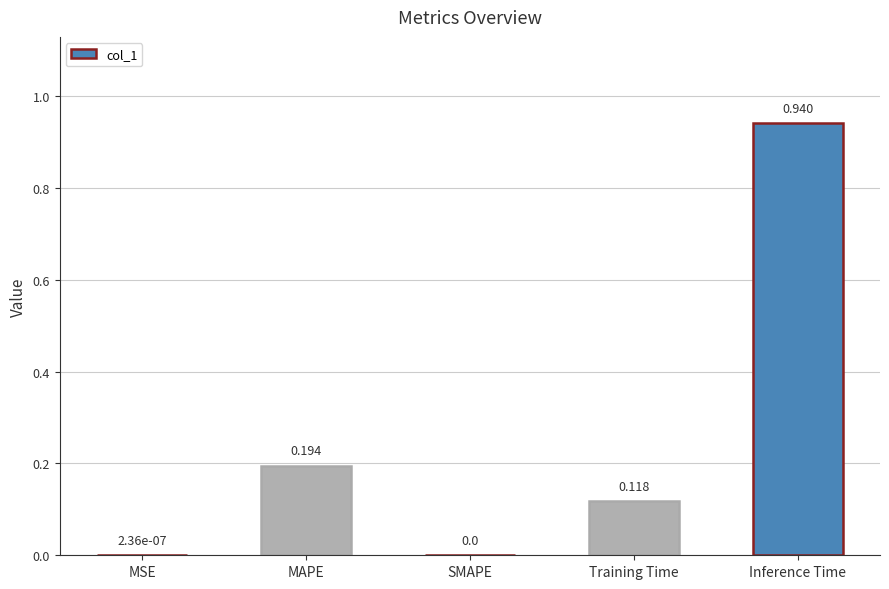

Between SMAPE and Inference Time, which is larger?

Inference Time